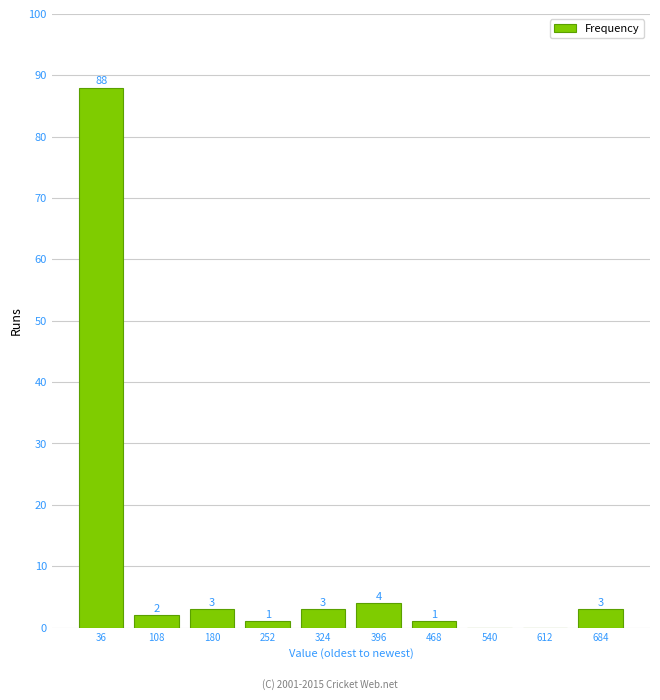

Over which range of the x-axis is the bar tallest?

0 to 72